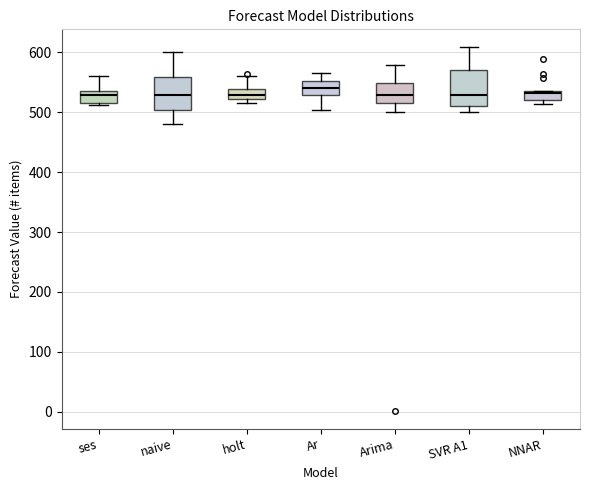

Where does the median line of the box for Ar sit on the y-axis? The values are not printed on the chart, so give them approximately, as read against the axis.

540